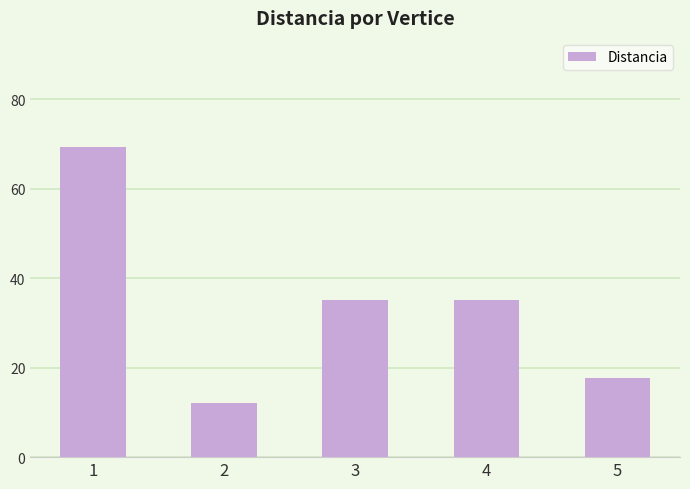

What value does the data have at 2?

12.0